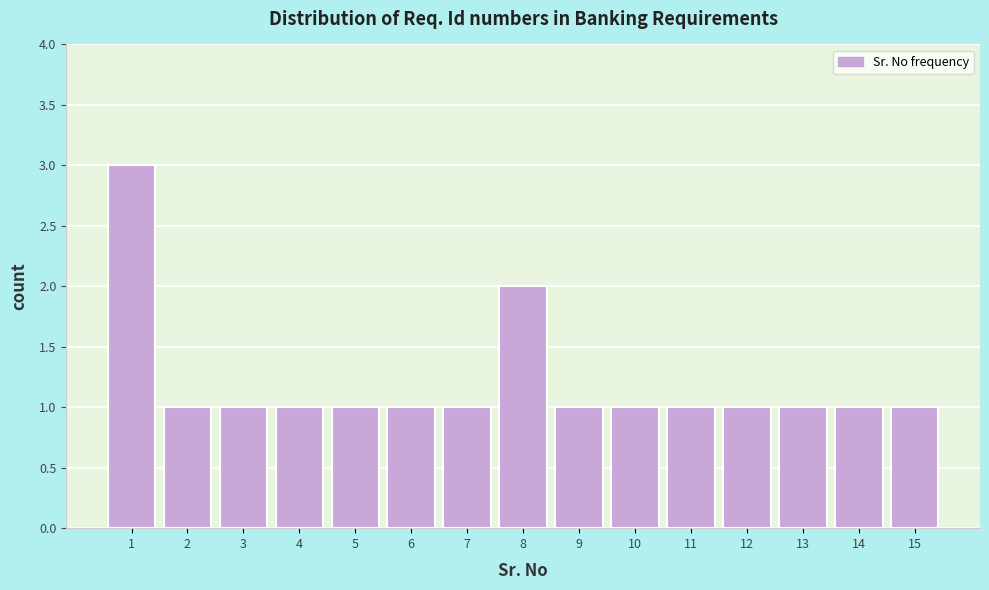

Over which range of the x-axis is the bar tallest?

0.5 to 1.5